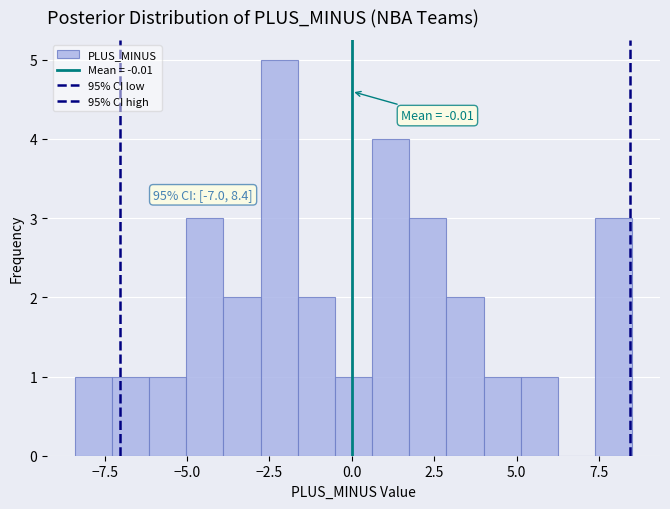

Read against the x-axis, roughly where is the centre of the tallest bar?

-2.0